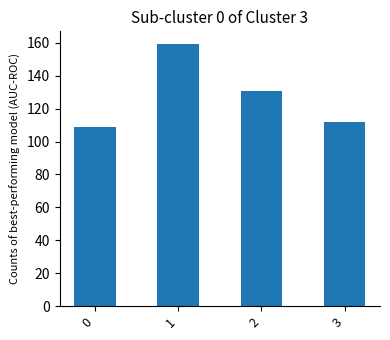

What is the value of the 1st bar from the left?

109